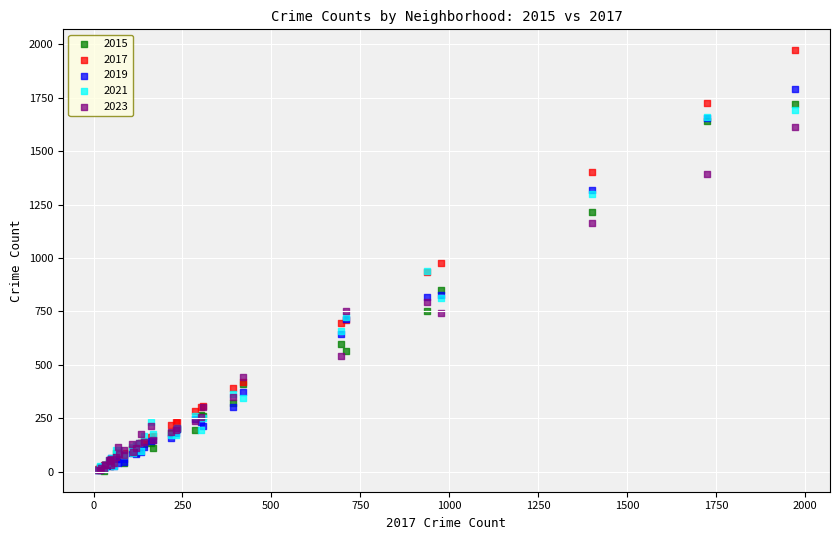

What are all the series names shown in the legend?

2015, 2017, 2019, 2021, 2023